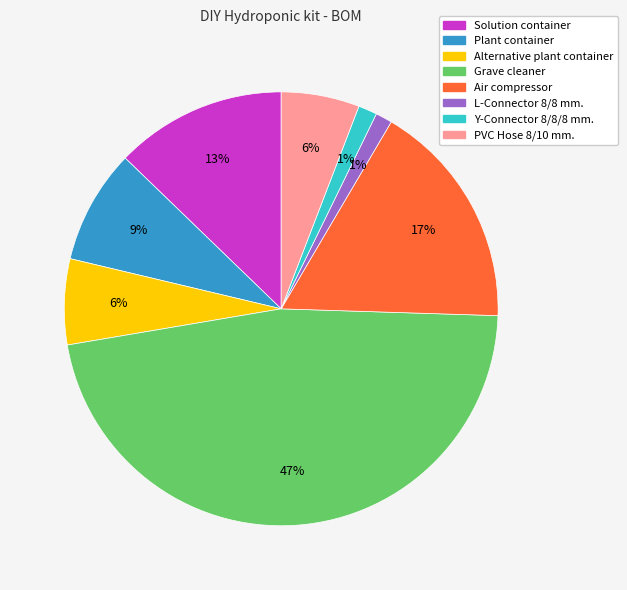

Do Solution container and Plant container together represent more than half of the pie?

No